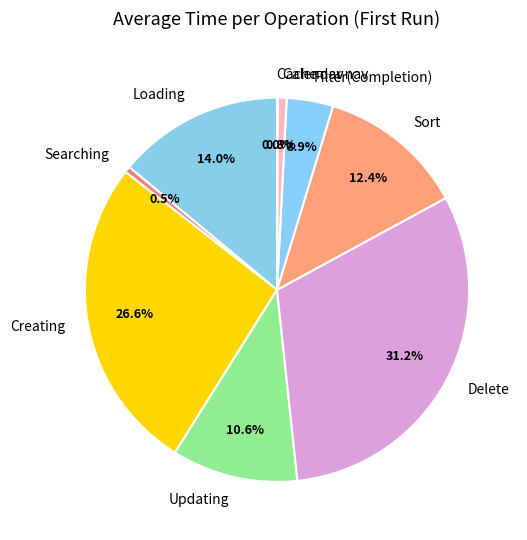

Does Filter(Completion) account for over 50% of the chart?

No